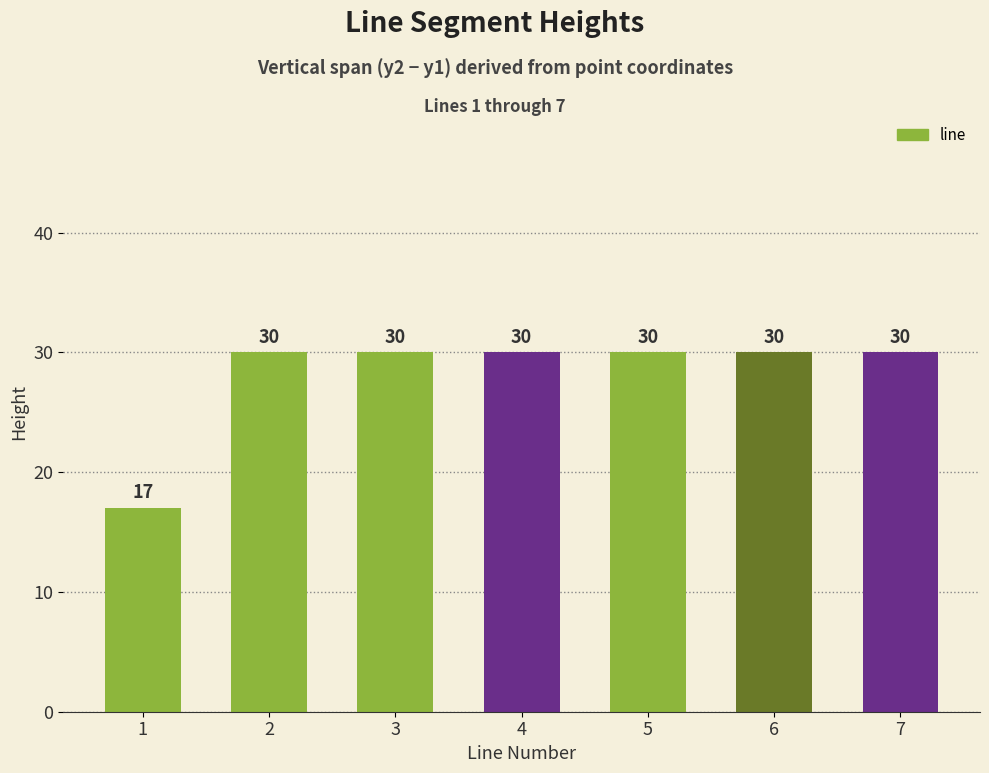

What is the value of the 1st bar from the left?

17